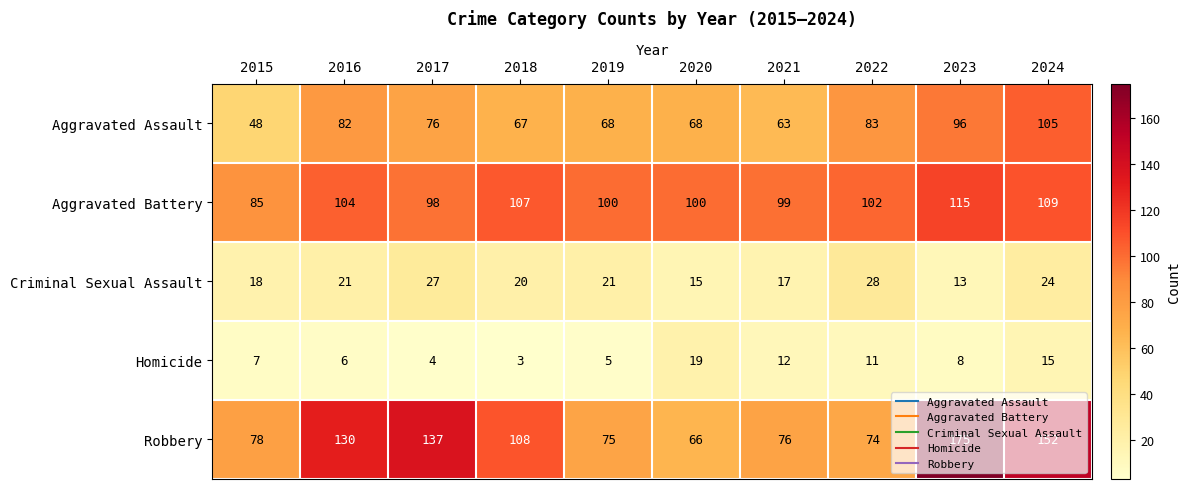

Is it true that Aggravated Battery equals 100 at 2020?

True